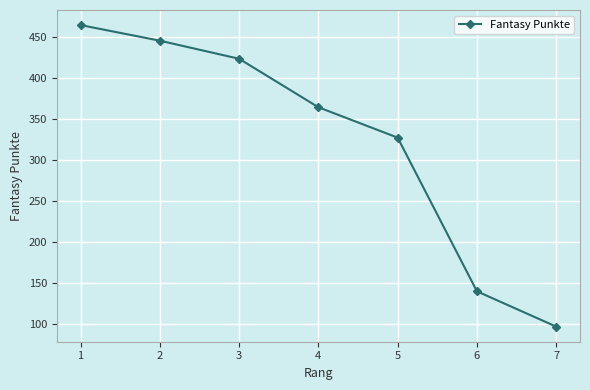

At which label is the value closest to 280?

5